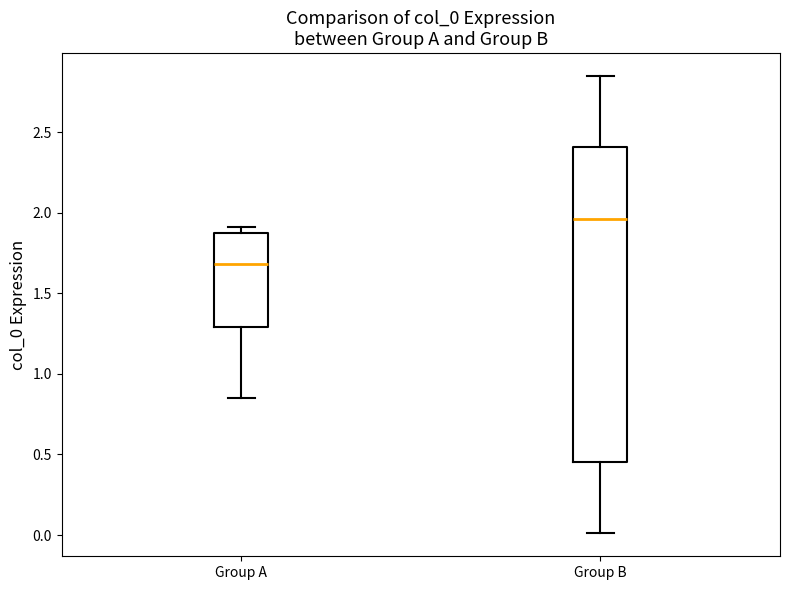

Where is the upper edge of the box for Group A on the y-axis? The values are not printed on the chart, so give them approximately, as read against the axis.

1.85